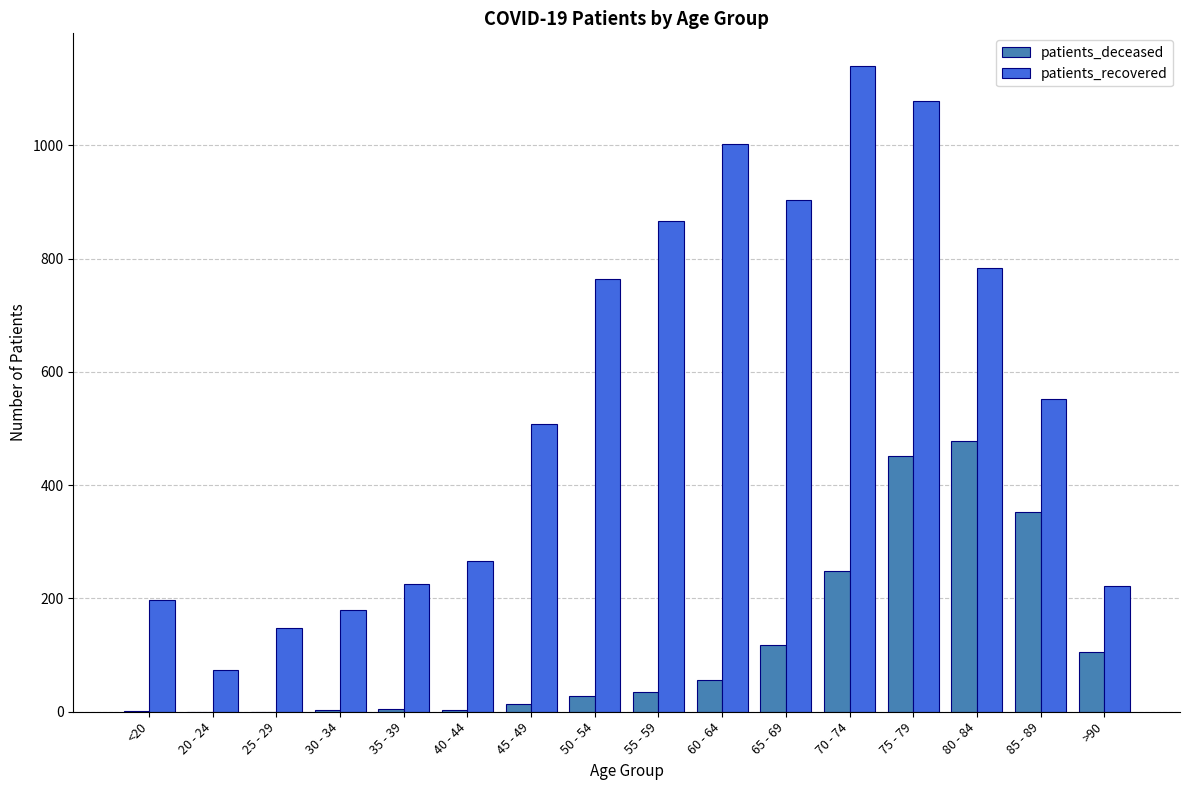

Which series changed the most between 35 - 39 and 75 - 79?

patients_recovered